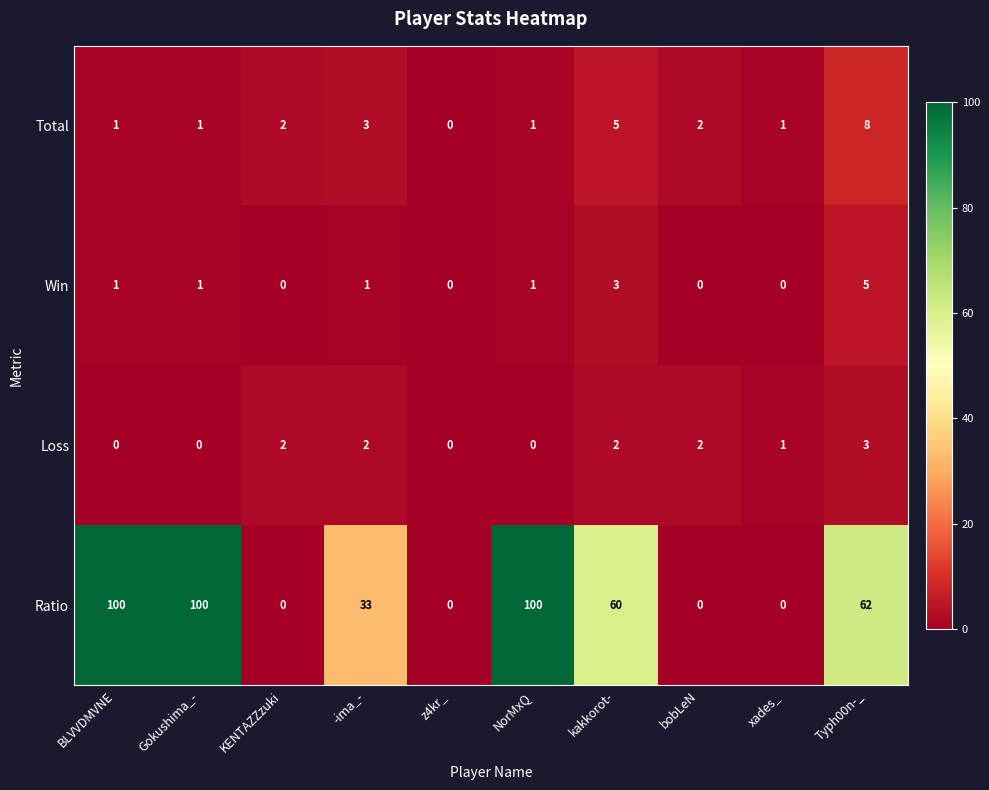

The Win series shows 0 at -ima_-. True or false?

False